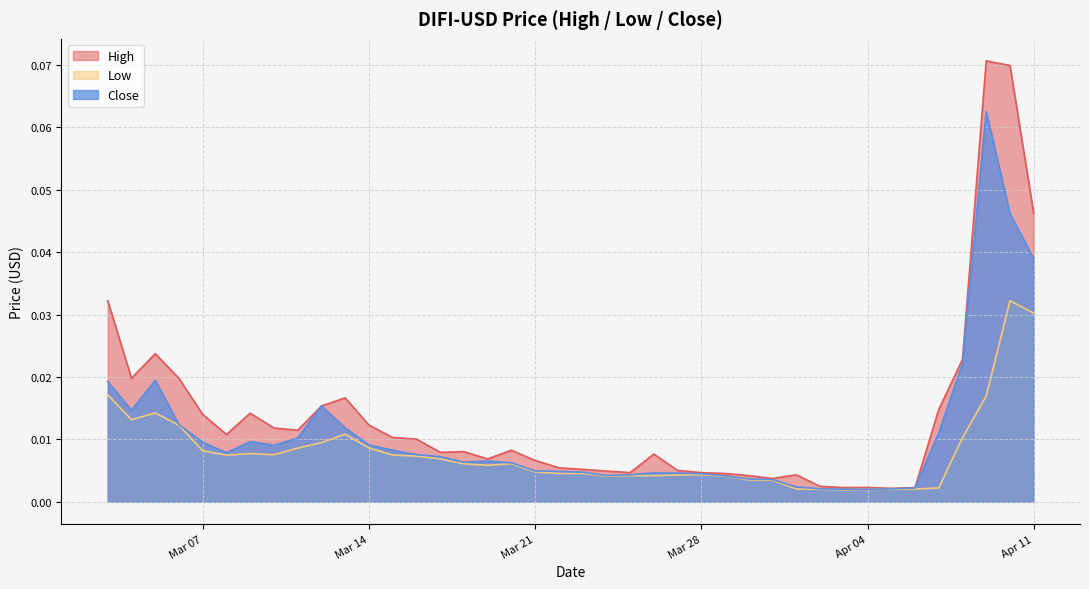

True or false: Close and Low cross at least once.

False